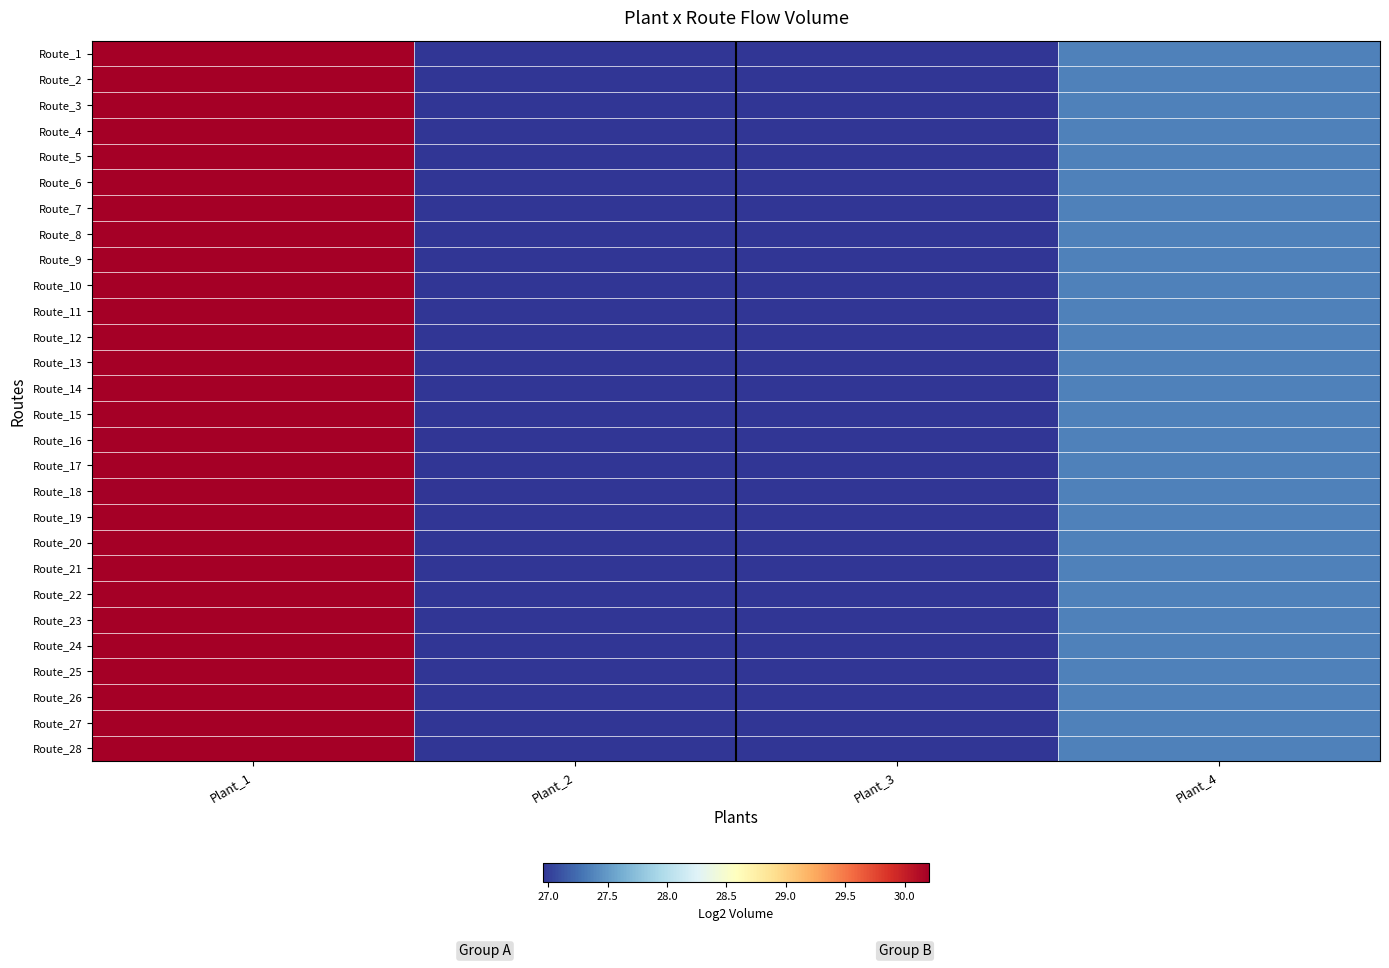

What is the greatest value displayed?

30.2